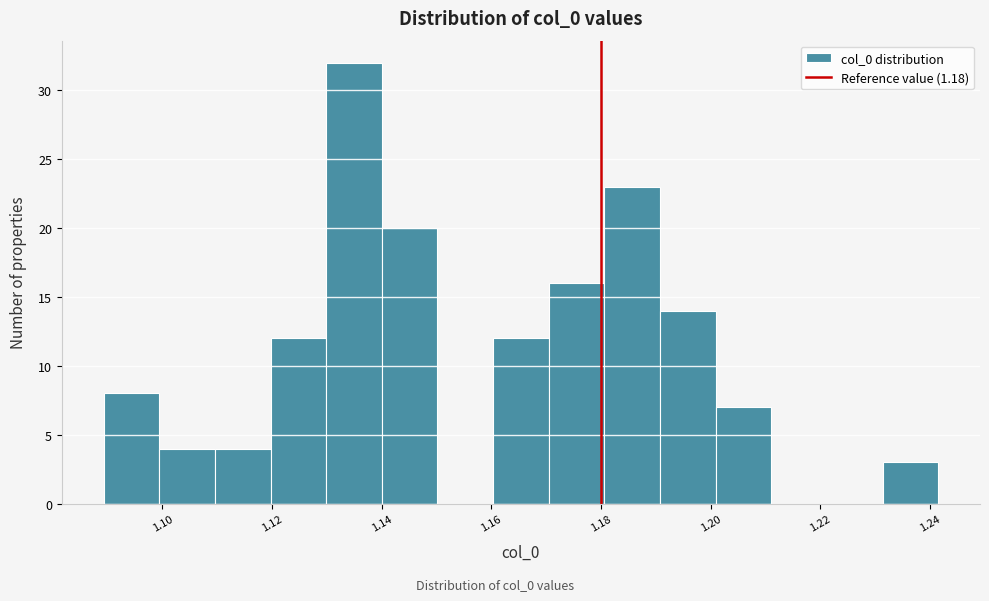

Over which range of the x-axis is the bar tallest?

1.130 to 1.140